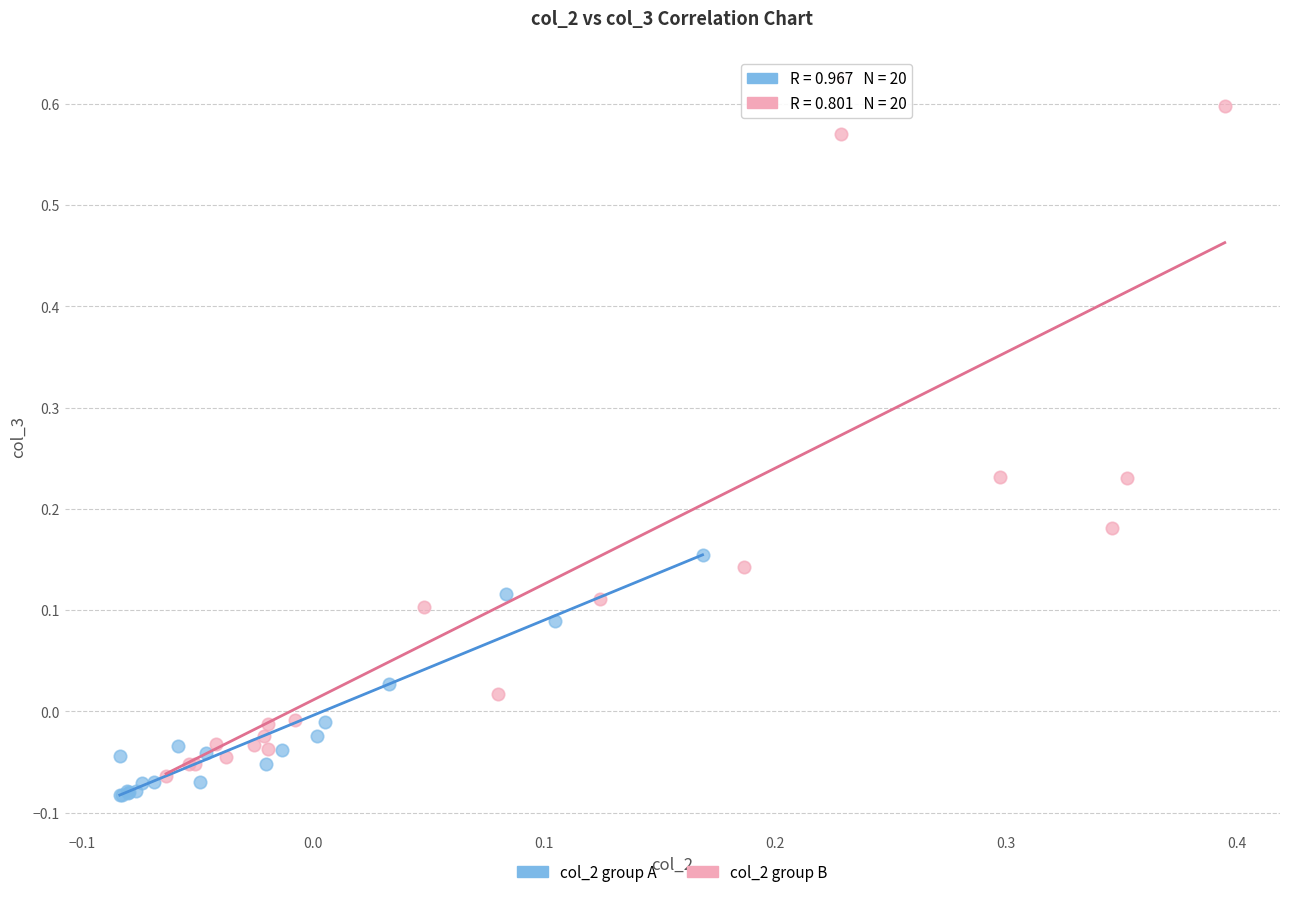

Which series contains the highest Y value?

col_2 group B